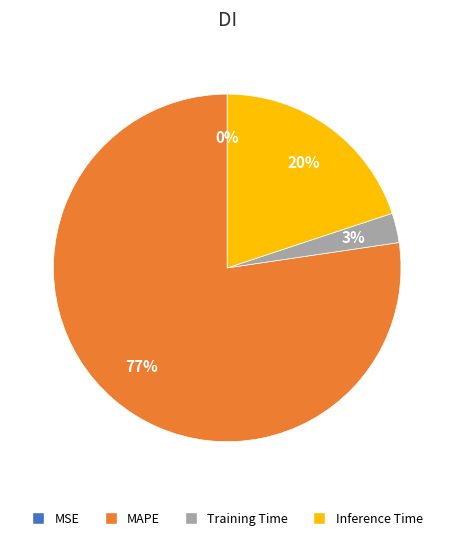

To the nearest percent, what is the difference between the largest and smallest slice percentages?

77%